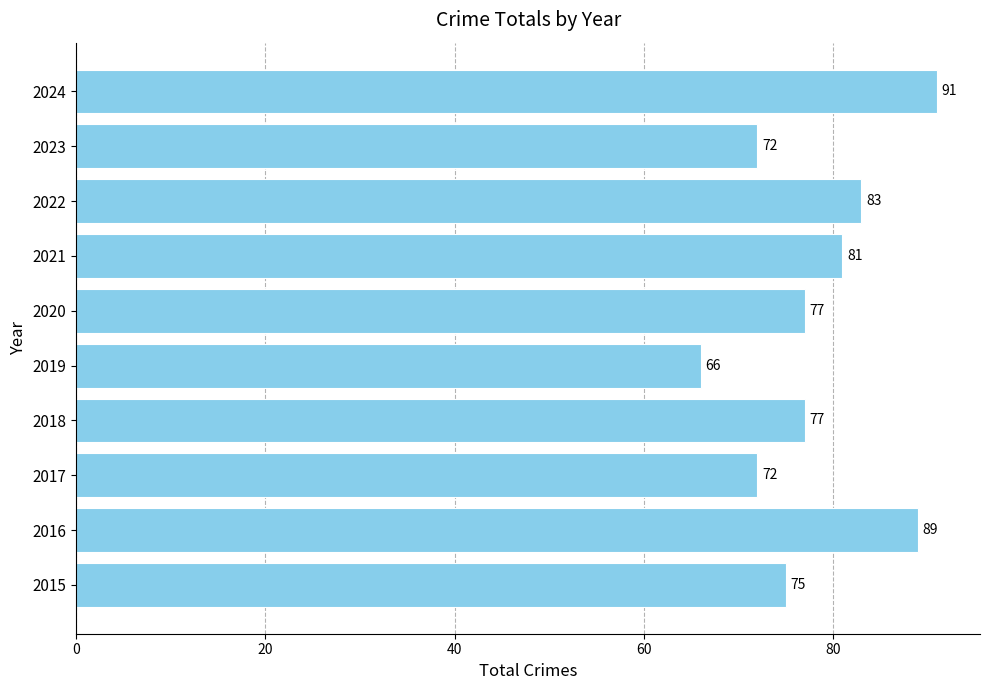

Which category has the highest value across all series?

2024